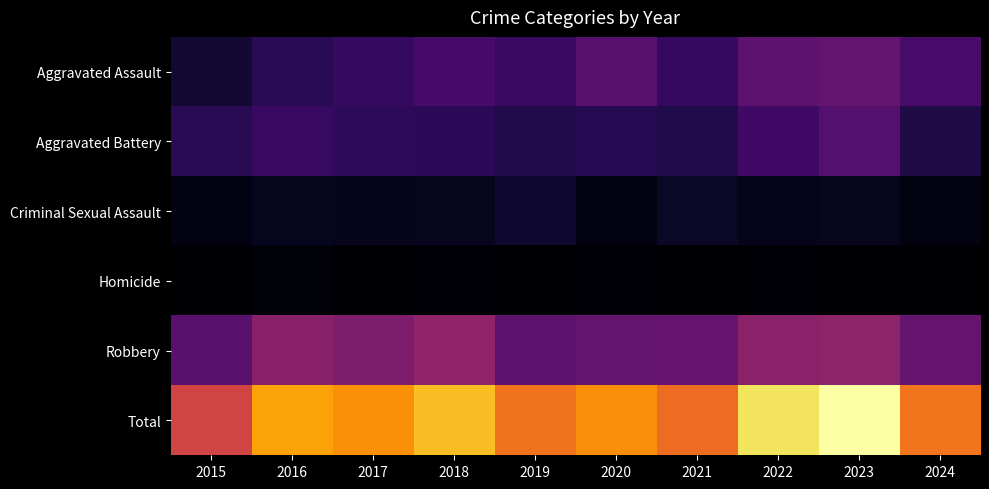

At how many categories does at least one series exceed 193?

9